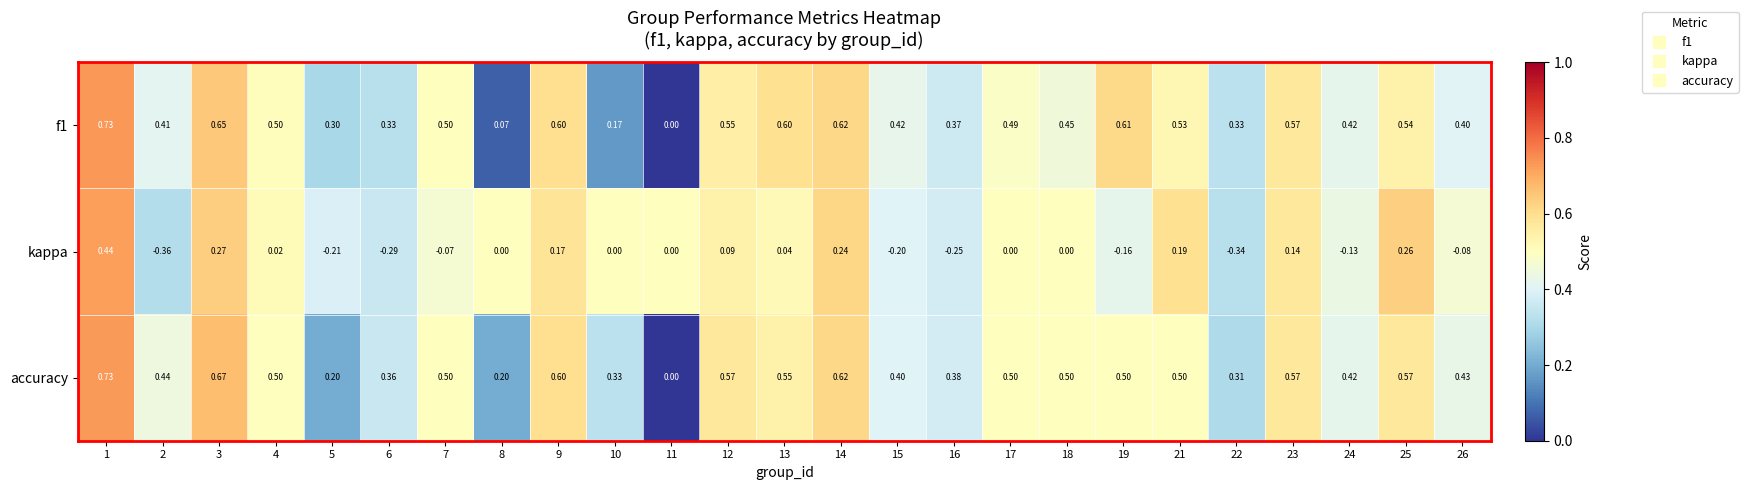

Which series has the largest total across all categories?

accuracy